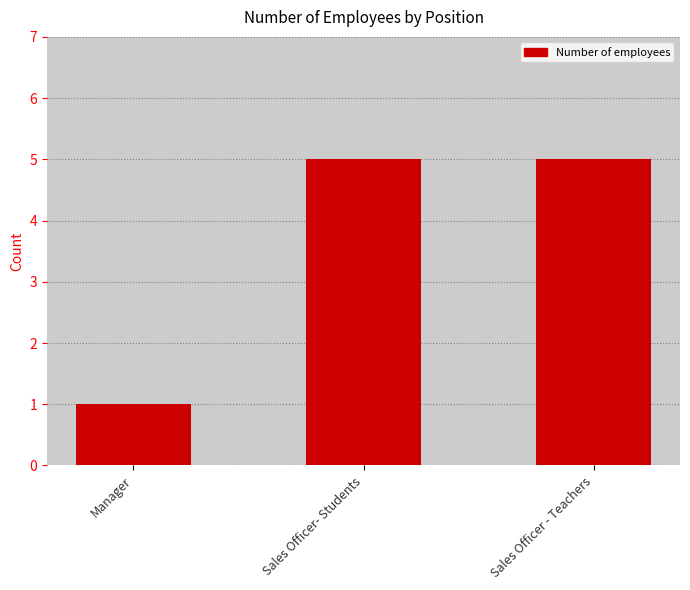

How many bars are there in total?

3